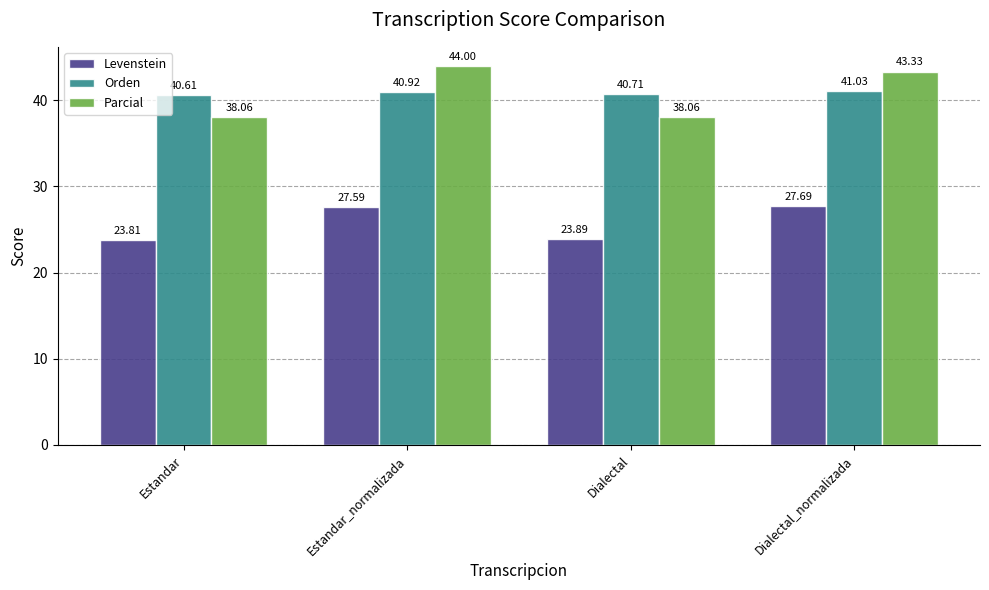

Read the Parcial value at Dialectal_normalizada.

43.3